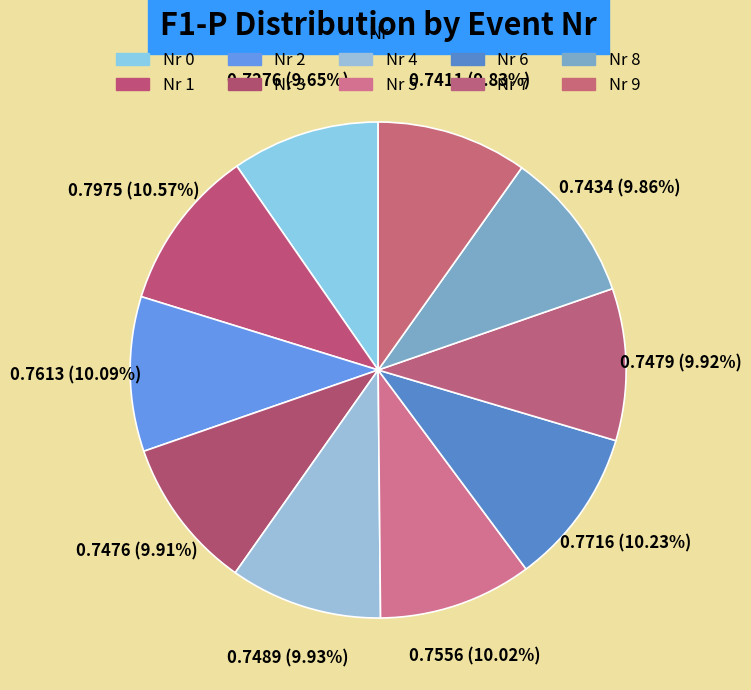

How many segments does this pie chart have?

10